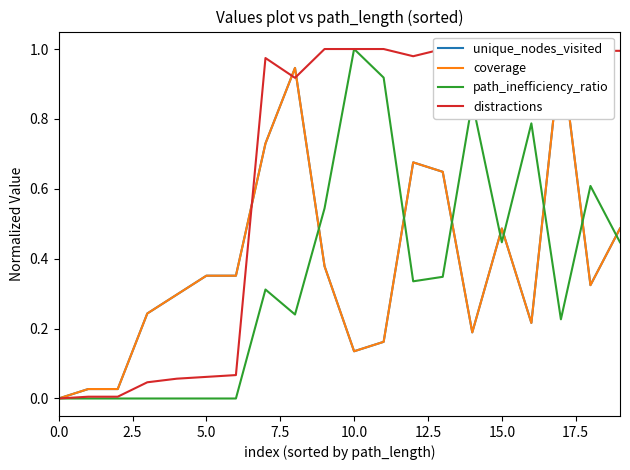

How many values in the coverage series exceed 0?

19